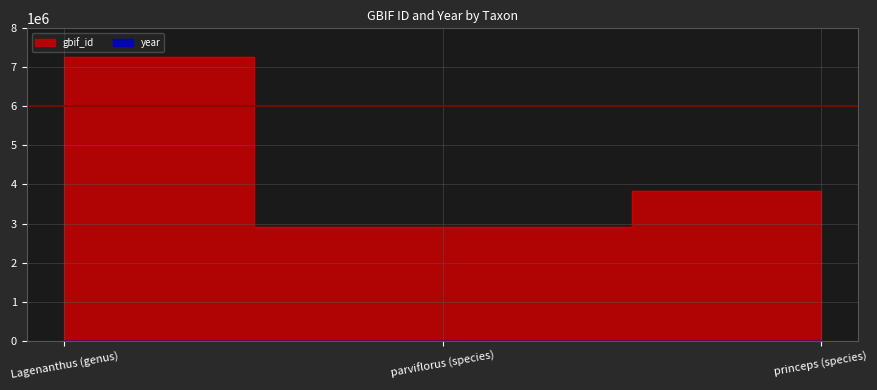

Is the value of gbif_id at parviflorus (species) greater than the value of year at princeps (species)?

Yes